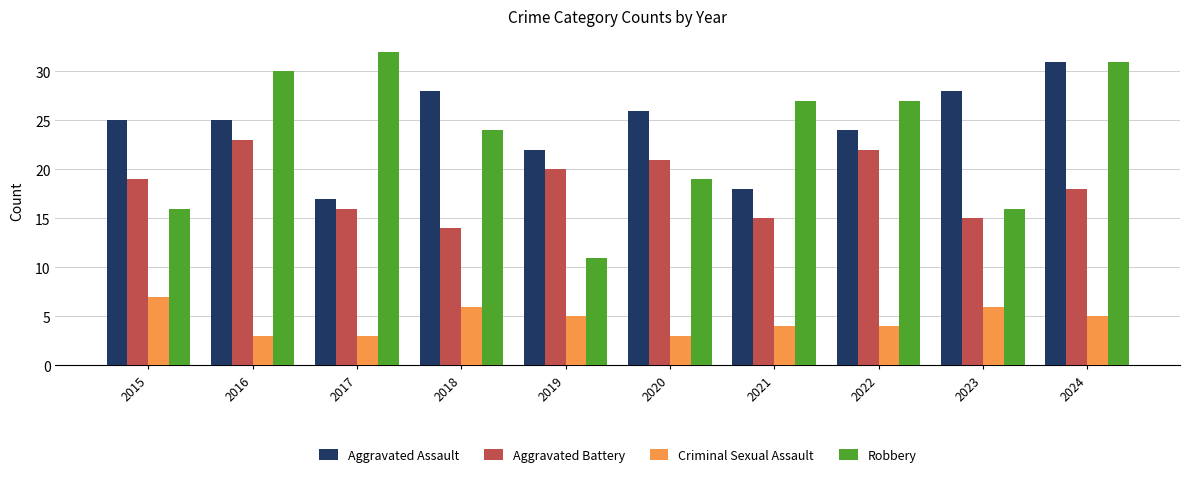

How many bars are there in total?

40